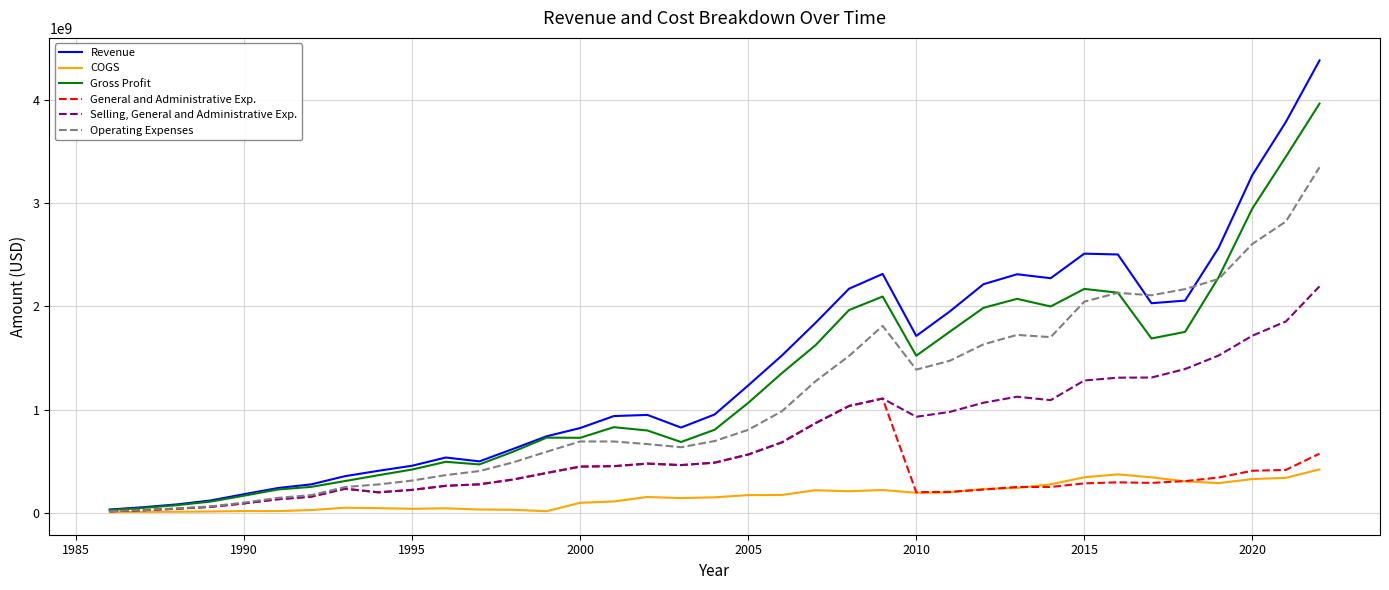

What is the highest value of the Selling, General and Administrative Exp. series?

2194800000